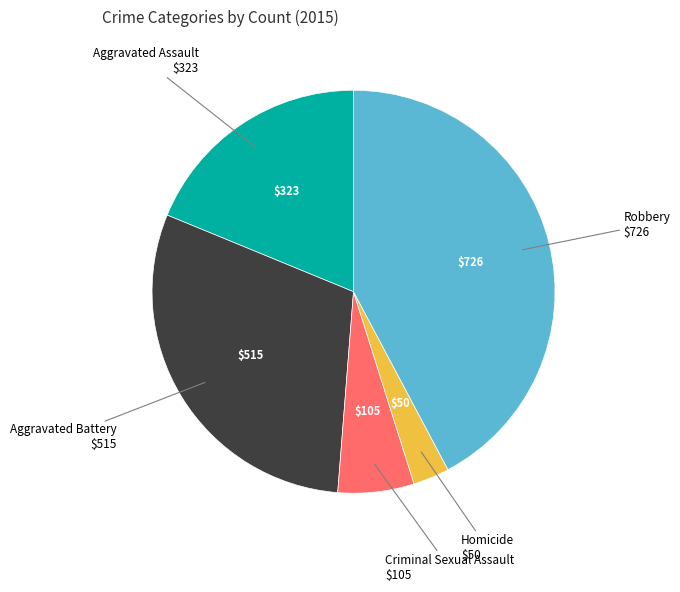

Does any single category account for the majority?

No